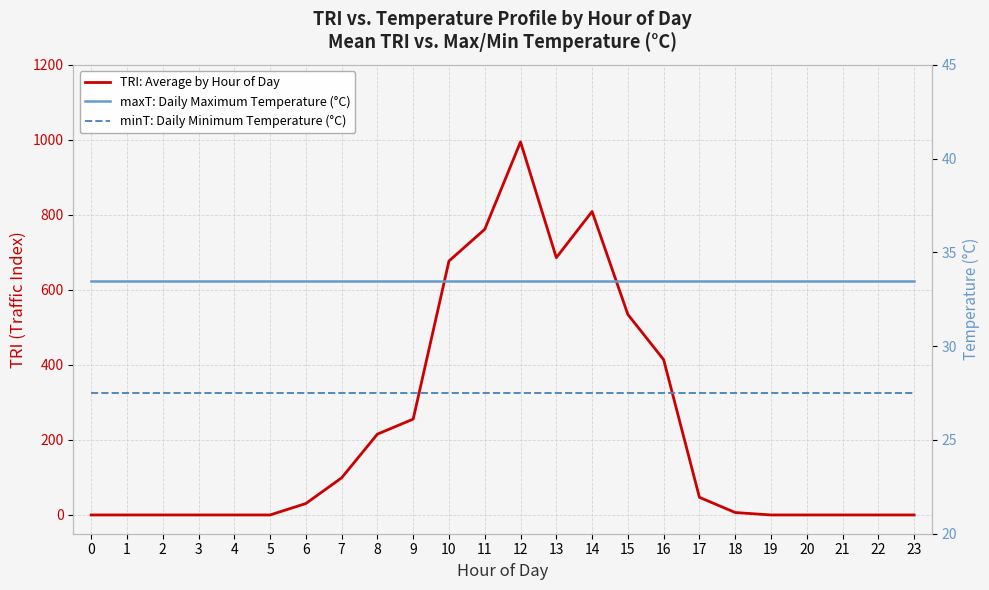

The value of TRI: Average by Hour of Day at 10 is 677.0. True or false?

True